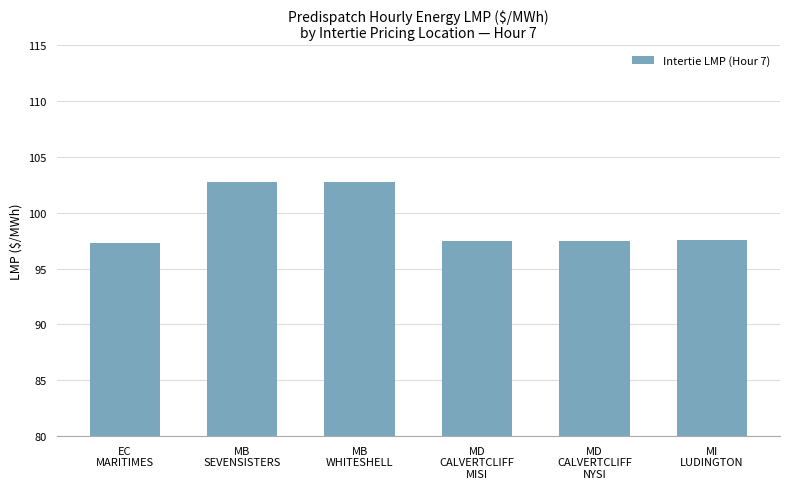

What is the maximum value shown in the chart?

102.8